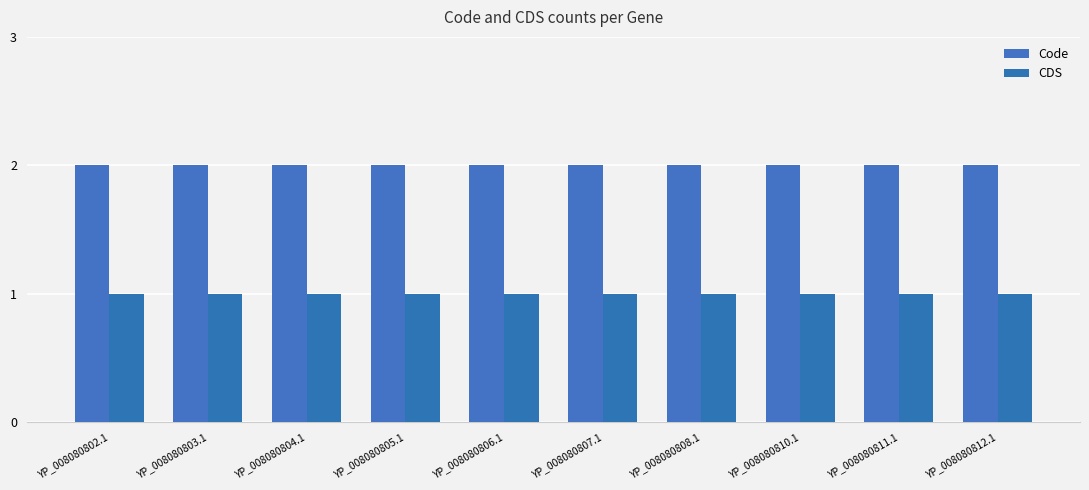

Is the value of CDS at YP_008080807.1 greater than the value of Code at YP_008080810.1?

No